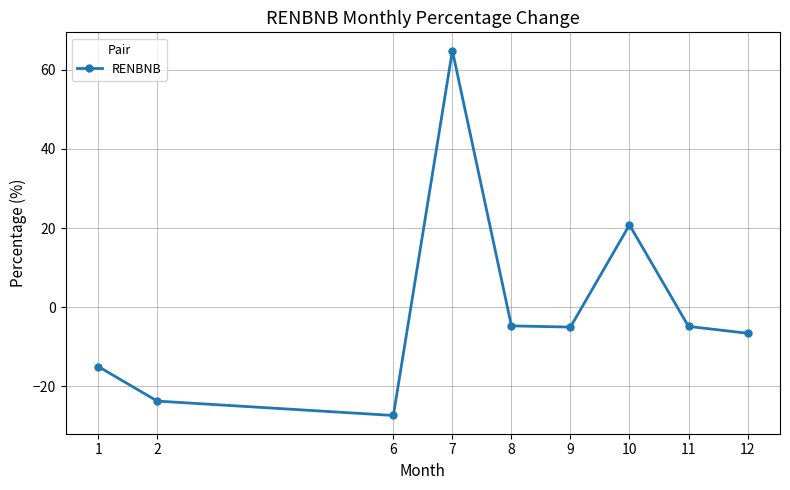

What is the average value?

-0.2